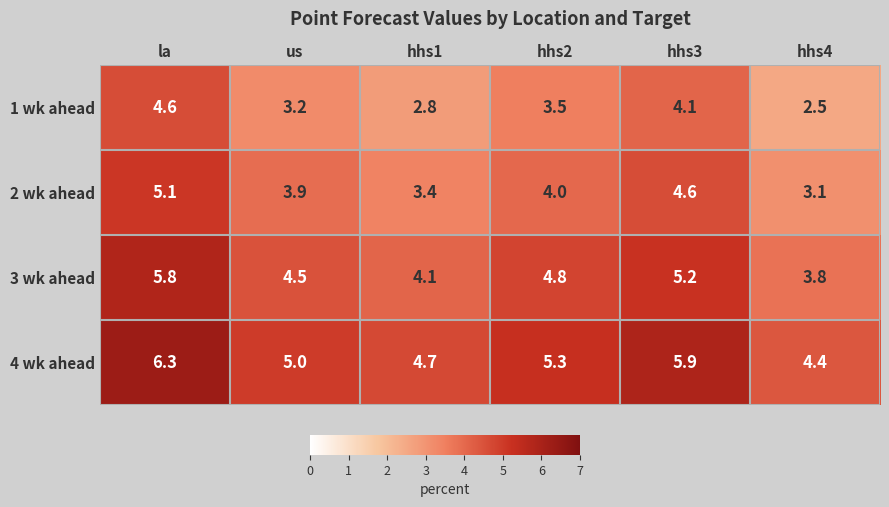

Is the value of 3 wk ahead at hhs1 greater than the value of 2 wk ahead at hhs2?

Yes